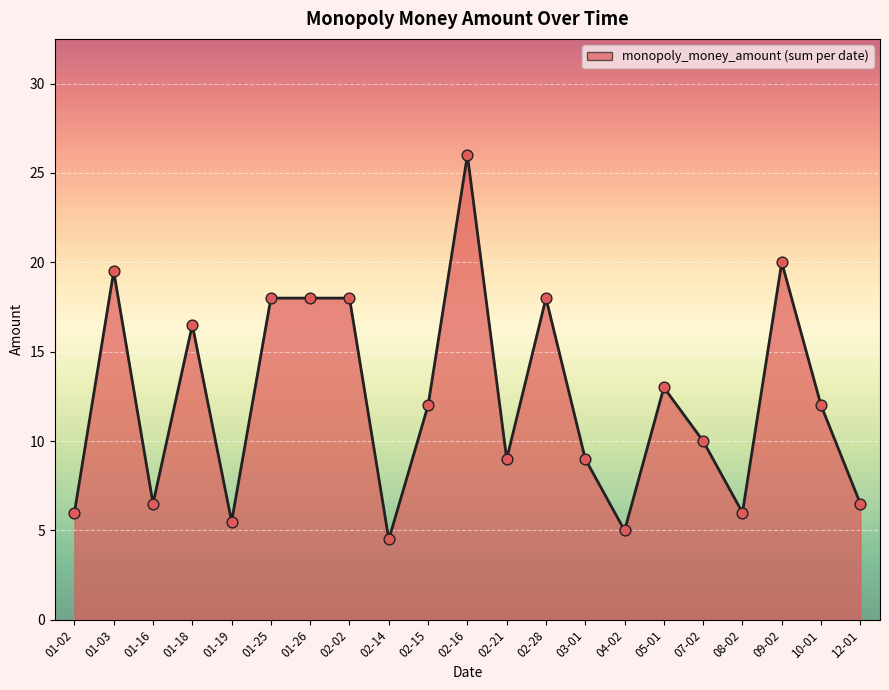

Which has a higher value, 01-03 or 02-15?

01-03